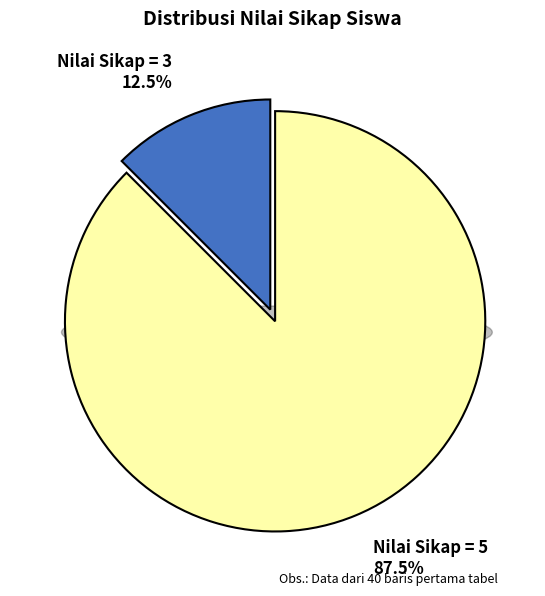

Which category accounts for the majority?

Nilai Sikap = 5